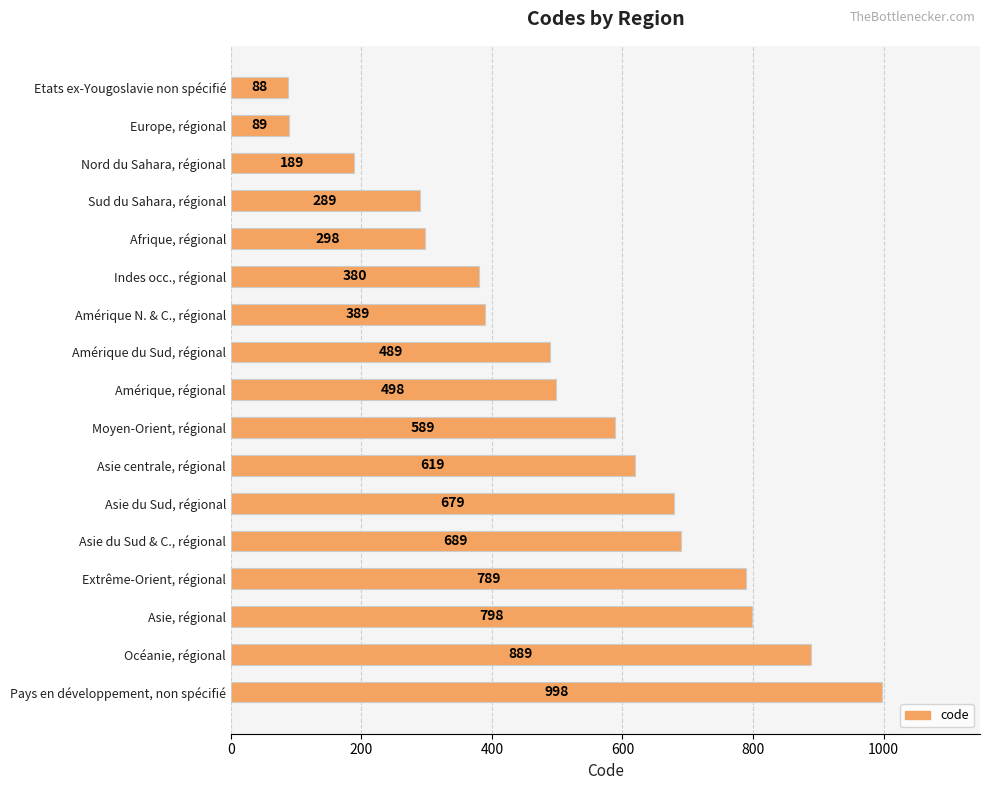

Reading top to bottom, what are all the values shown in this chart?

Etats ex-Yougoslavie non spécifié=88	Europe, régional=89	Nord du Sahara, régional=189	Sud du Sahara, régional=289	Afrique, régional=298	Indes occ., régional=380	Amérique N. & C., régional=389	Amérique du Sud, régional=489	Amérique, régional=498	Moyen-Orient, régional=589	Asie centrale, régional=619	Asie du Sud, régional=679	Asie du Sud & C., régional=689	Extrême-Orient, régional=789	Asie, régional=798	Océanie, régional=889	Pays en développement, non spécifié=998